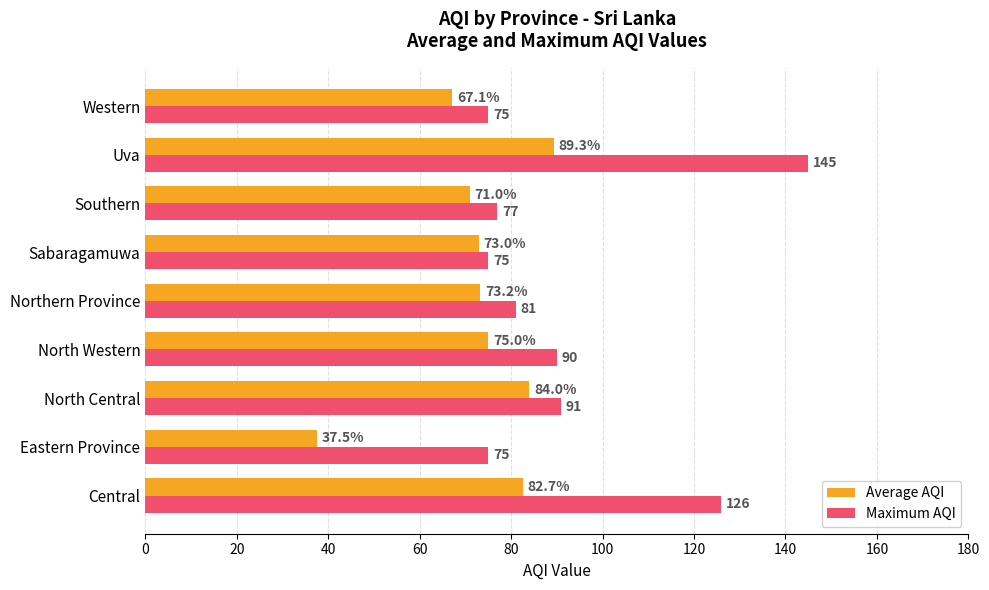

Which series has the widest spread of values?

Maximum AQI